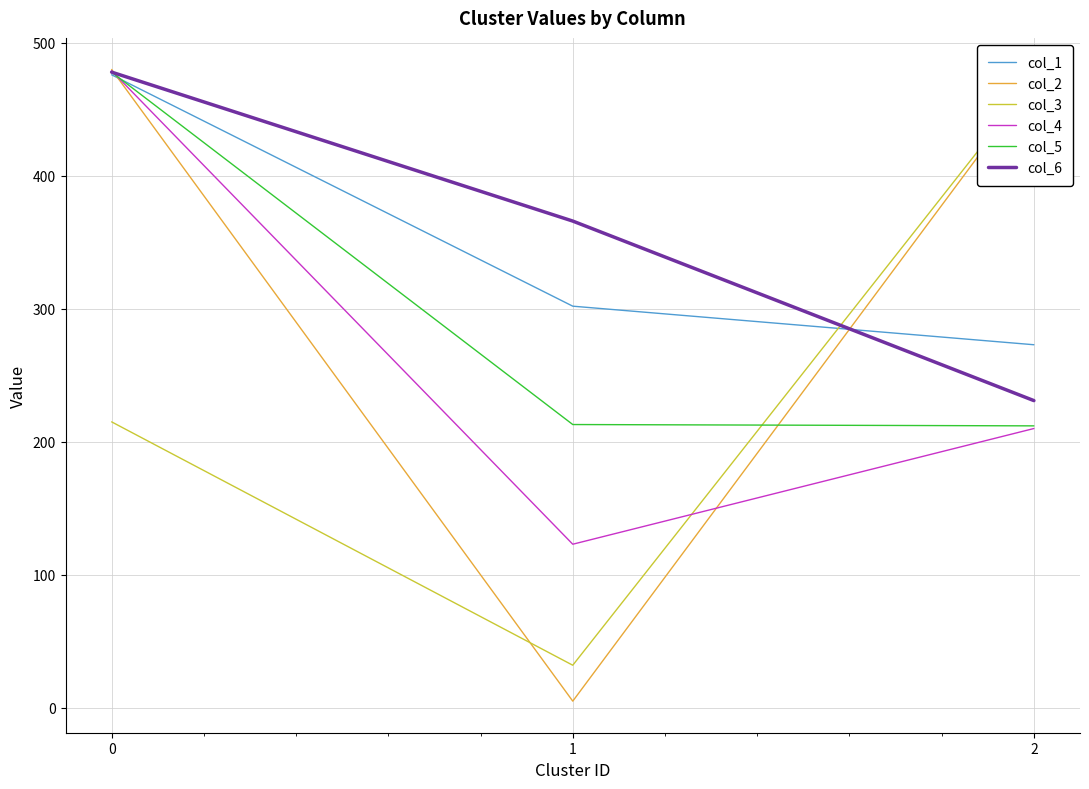

Count the col_1 values in the range 273 to 476.

3